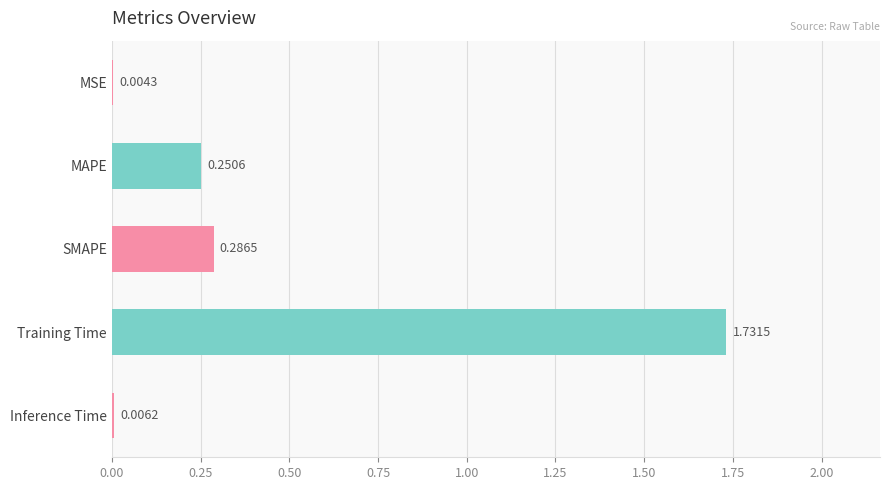

What is the sum of all values?

2.3